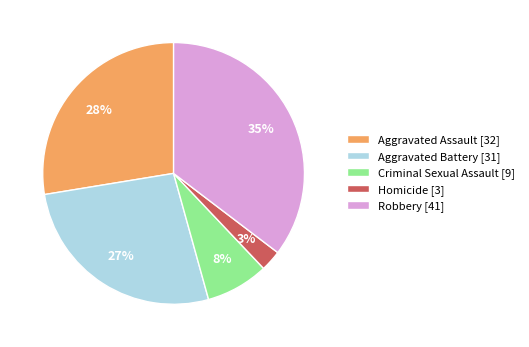

Approximately how many times larger is the value at Aggravated Battery [31] compared to Robbery [41]?

0.8